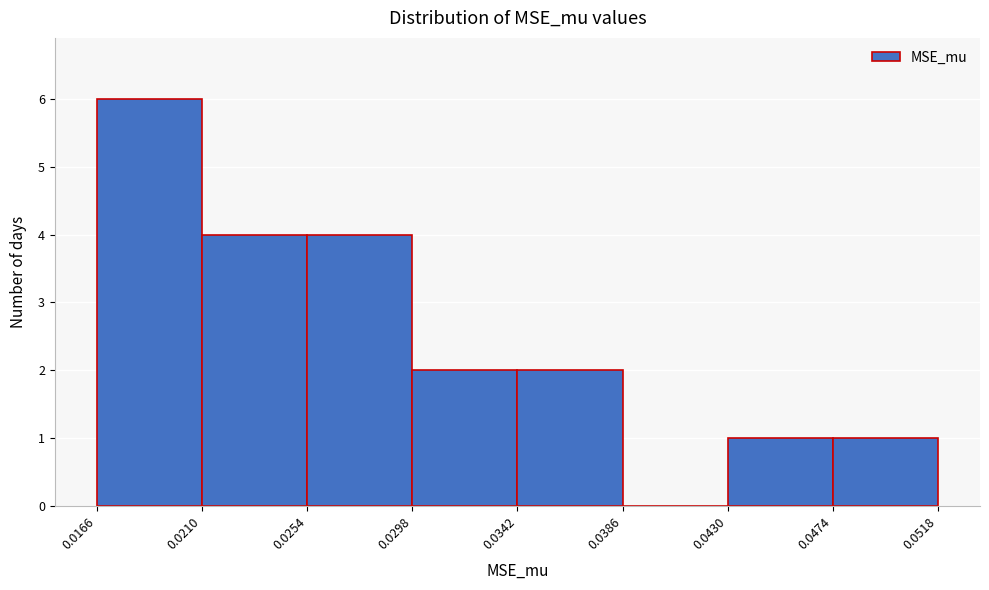

What is the height of the bar covering 0.0210 to 0.0254 on the x-axis? The values are not printed on the chart, so give them approximately, as read against the axis.

4